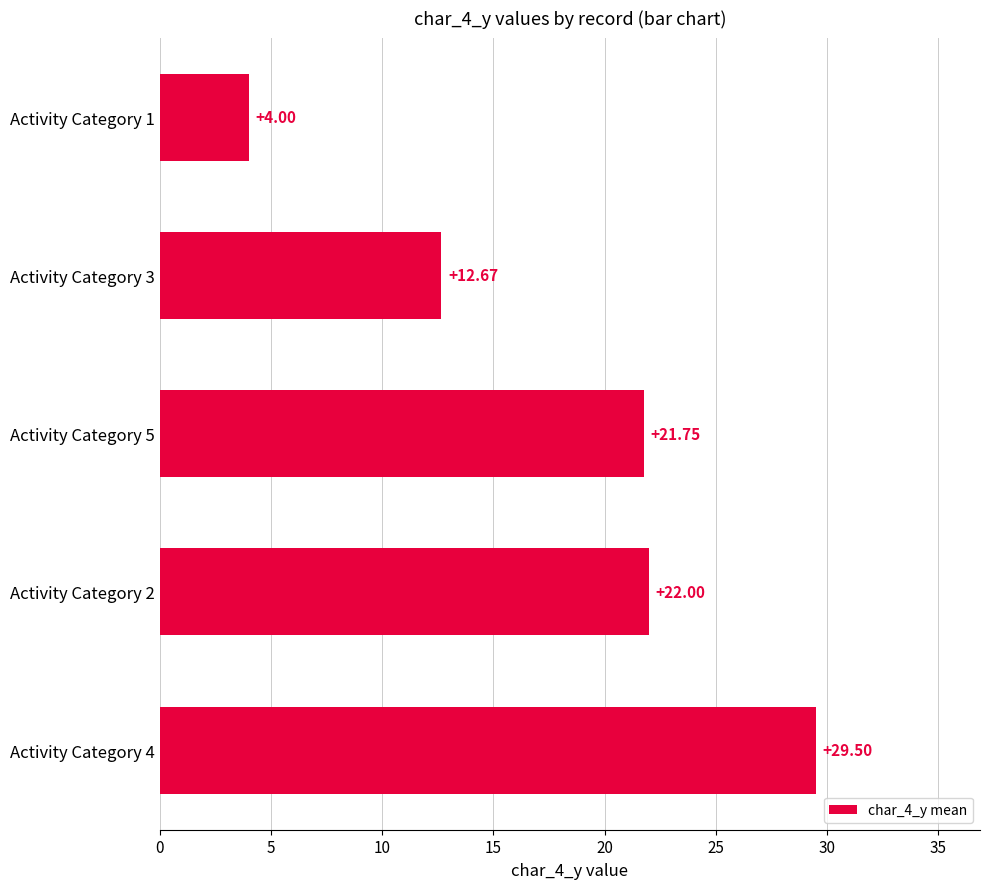

Rank the categories by value from lowest to highest.

Activity Category 1, Activity Category 3, Activity Category 5, Activity Category 2, Activity Category 4